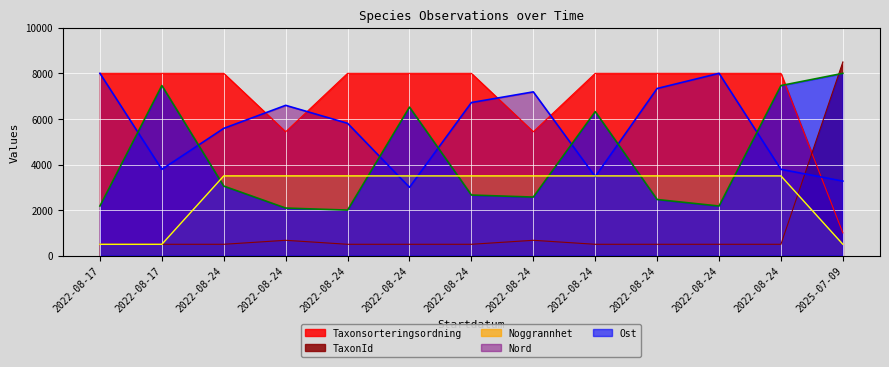

List the series in order of their overall mean, lowest first.

TaxonId, Noggrannhet, Ost, Nord, Taxonsorteringsordning